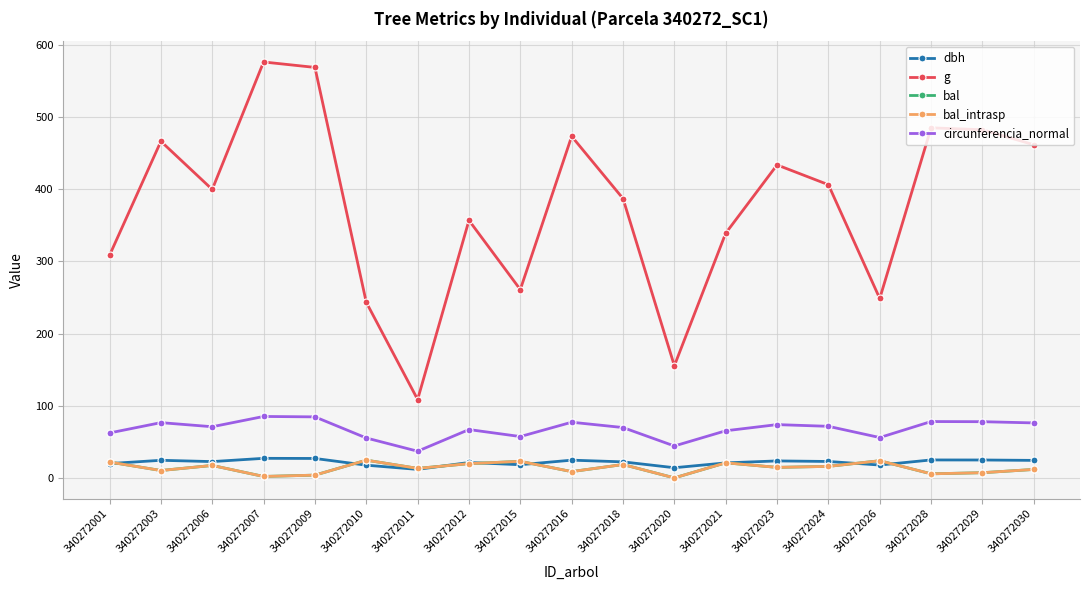

What is the sum of the dbh values at 340272016 and 340272024?

47.3